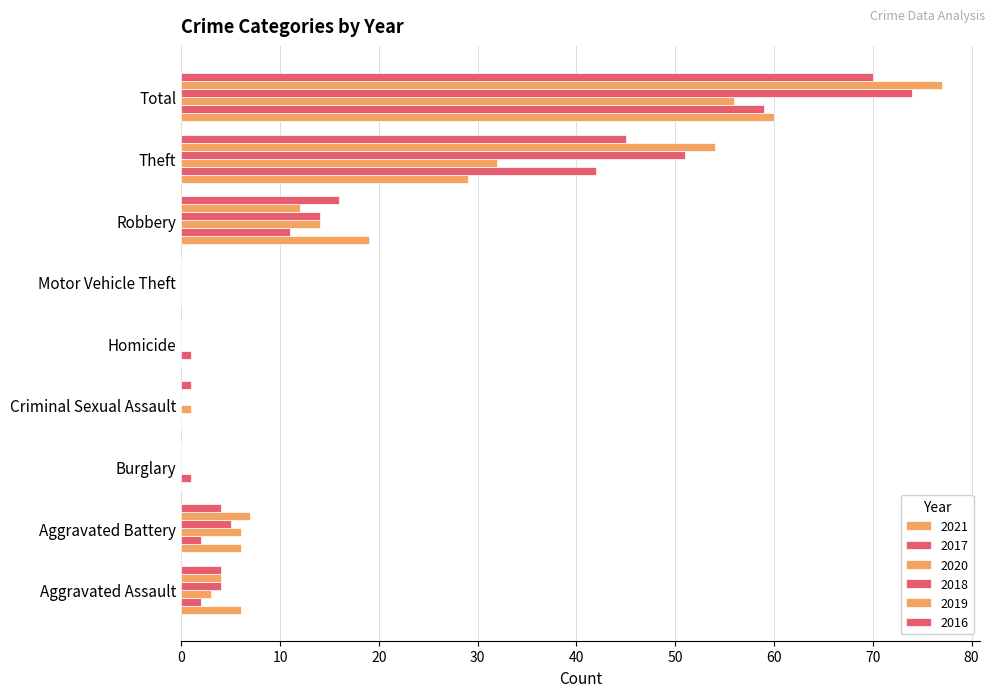

True or false: 2016 has a value of 4 at Aggravated Assault.

True